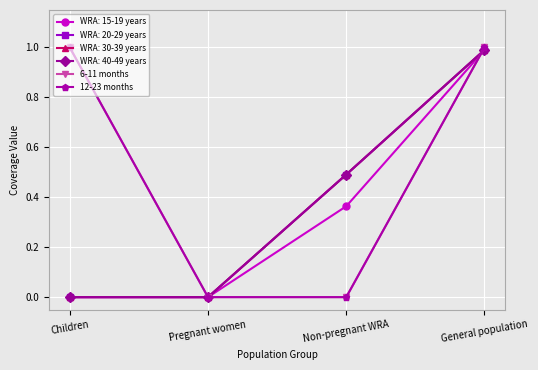

True or false: 6-11 months and 12-23 months intersect in this chart.

False